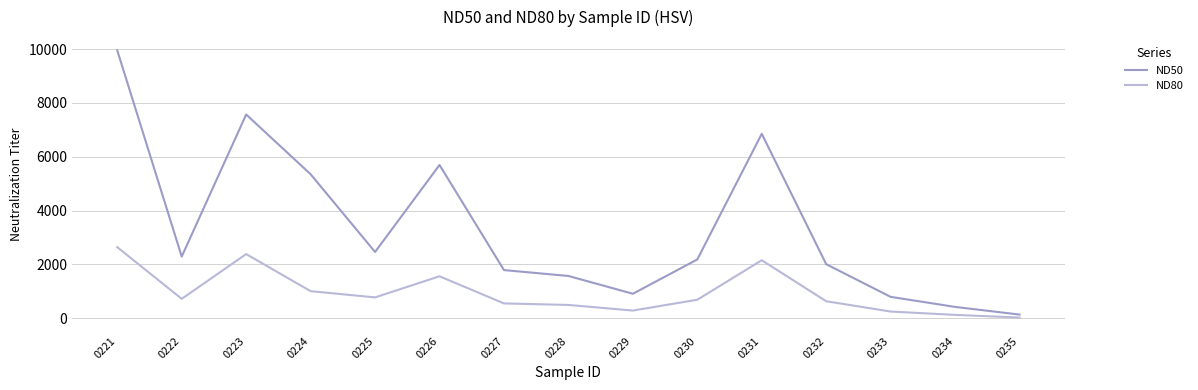

What is the difference between the highest and lowest values at 0223?

5184.6